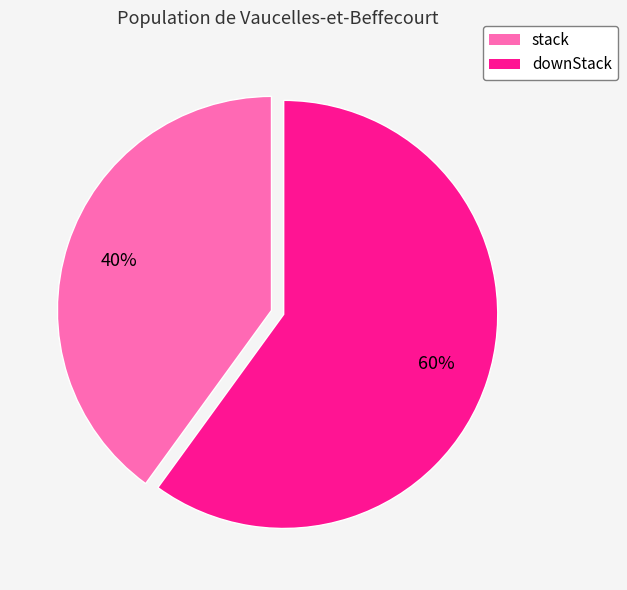

Approximately how many times larger is the value at stack compared to downStack?

0.7